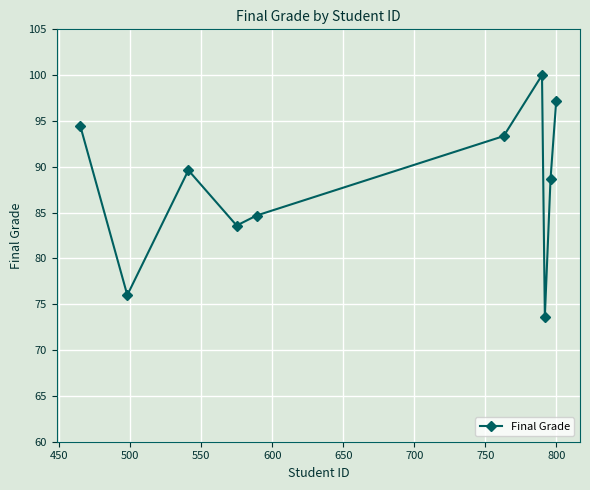

How many points are lower than both their immediate neighbors (excluding endpoints)?

3